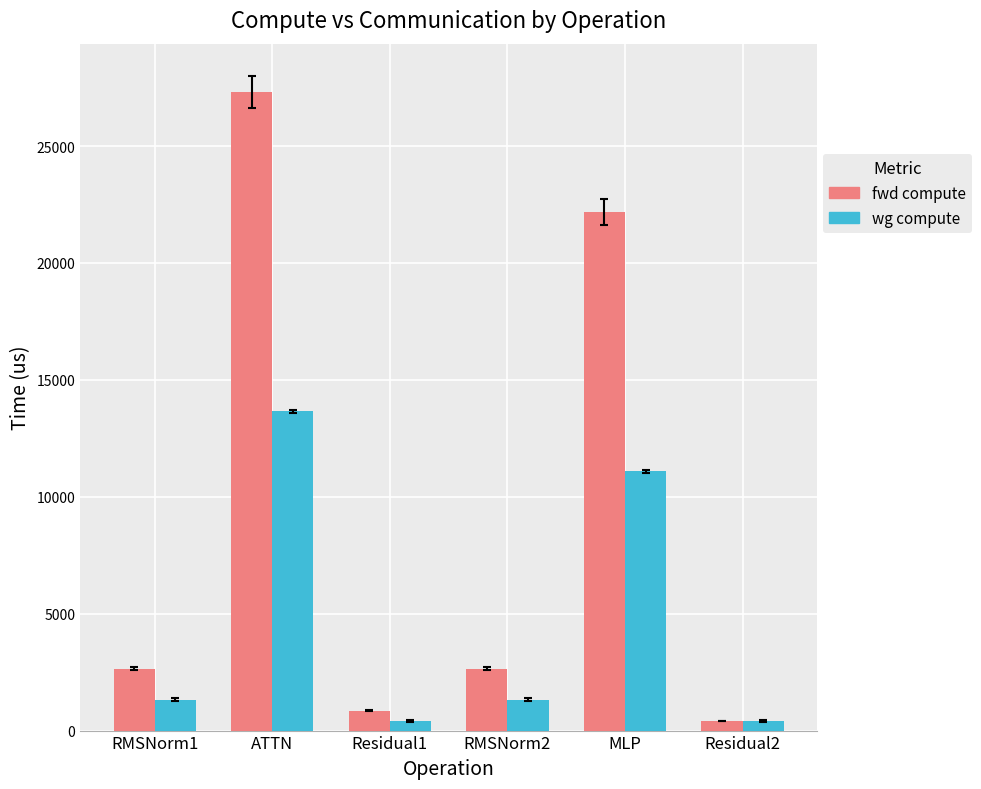

What is the smallest value displayed?

421.2